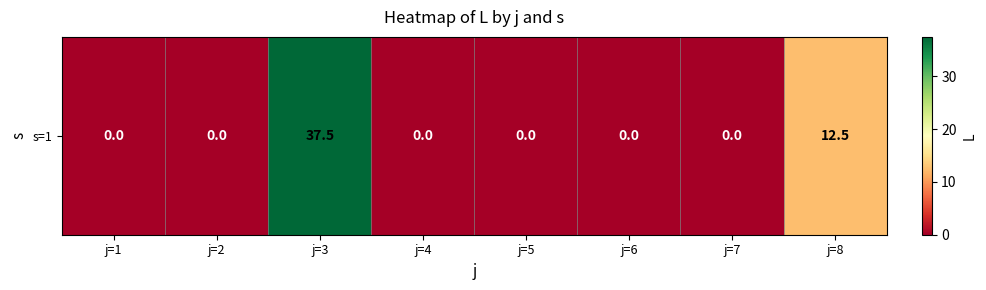

Which has a higher value, j=6 or j=5?

j=6